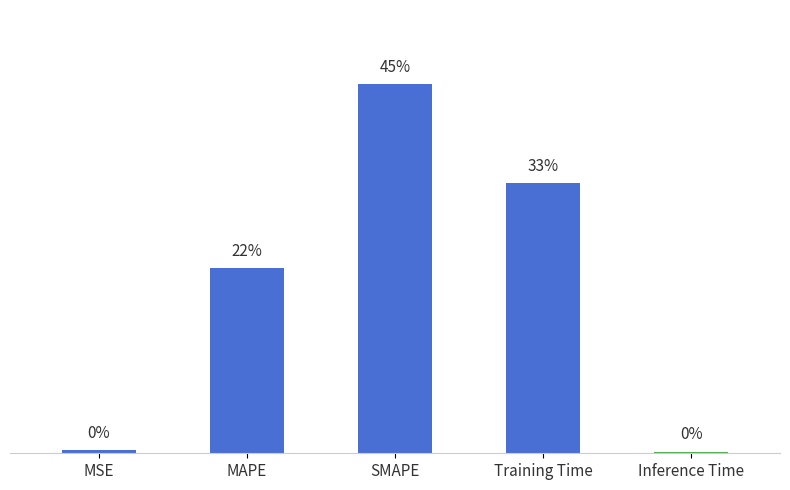

Is it true that the value at Training Time is 2.6?

False